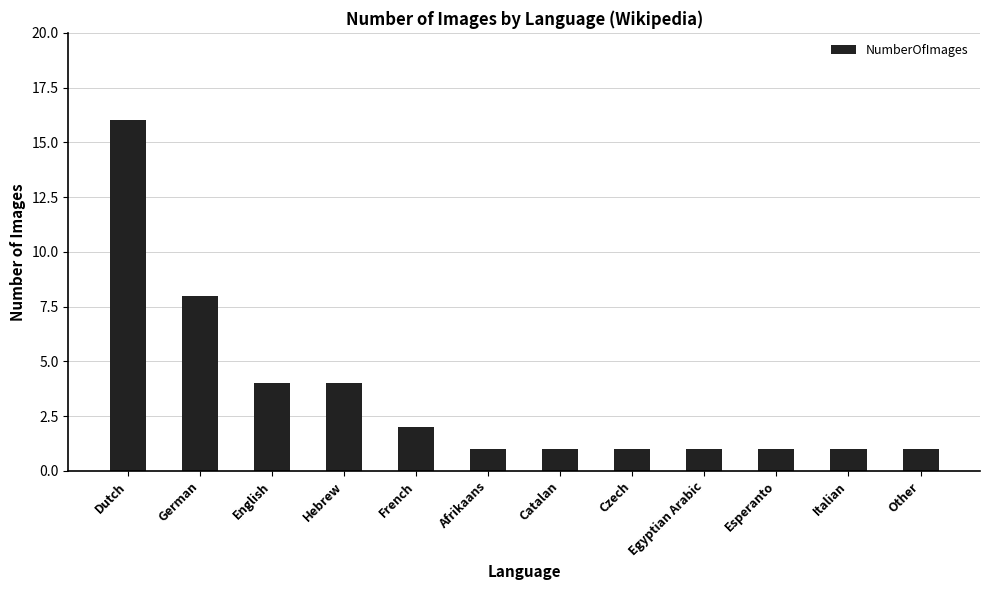

What is the label of the 3rd bar from the right?

Esperanto